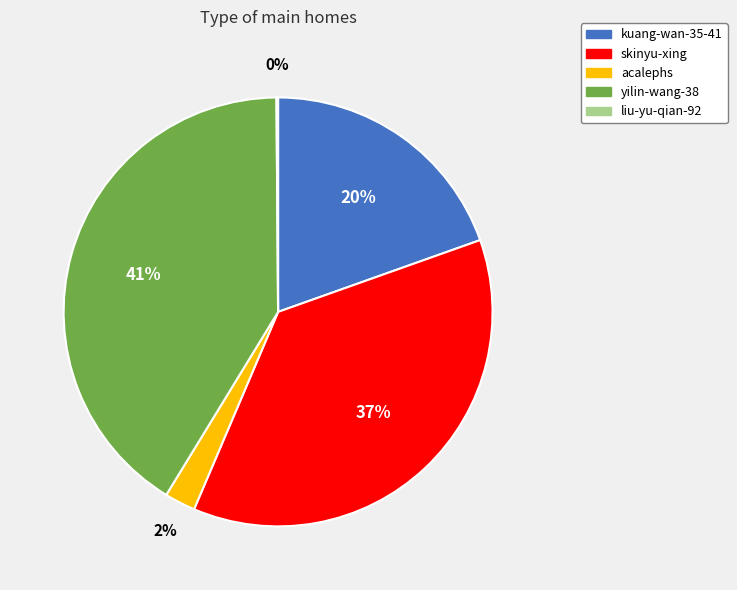

Which category has the biggest portion of the pie?

yilin-wang-38